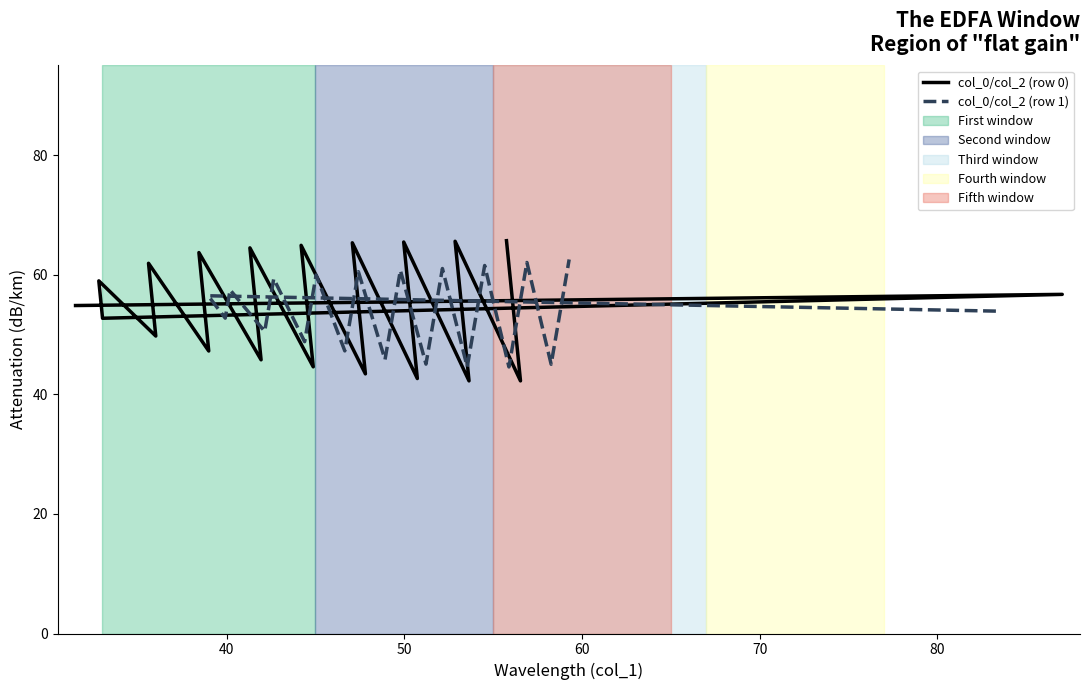

What is the greatest value displayed?

65.7